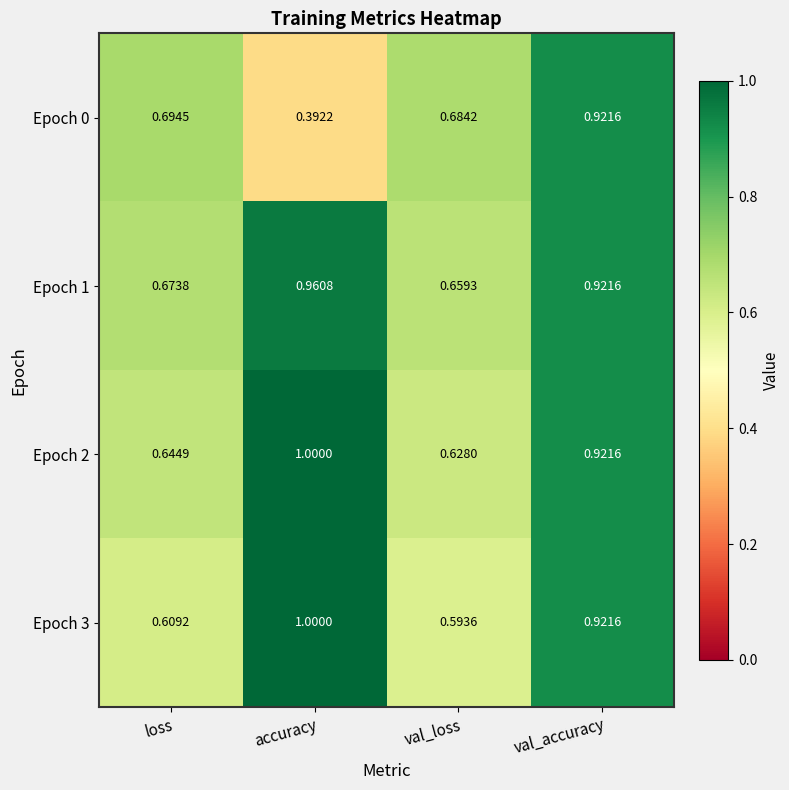

Which series has the largest total across all categories?

Epoch 1